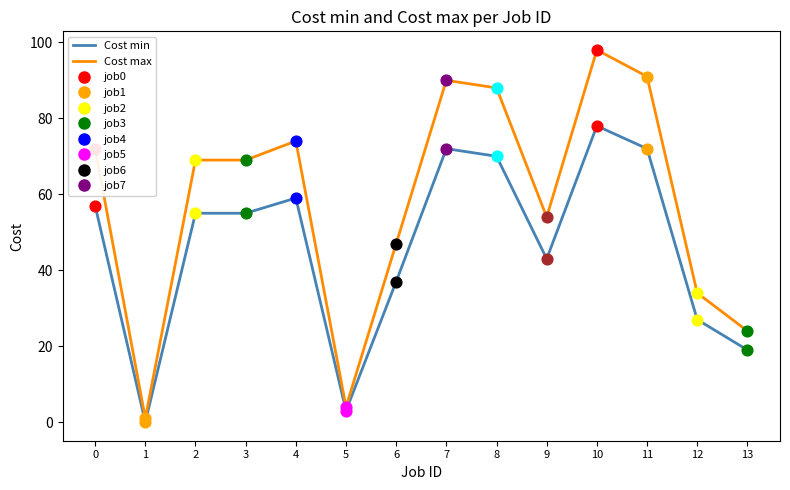

How many lines are shown in the chart?

2